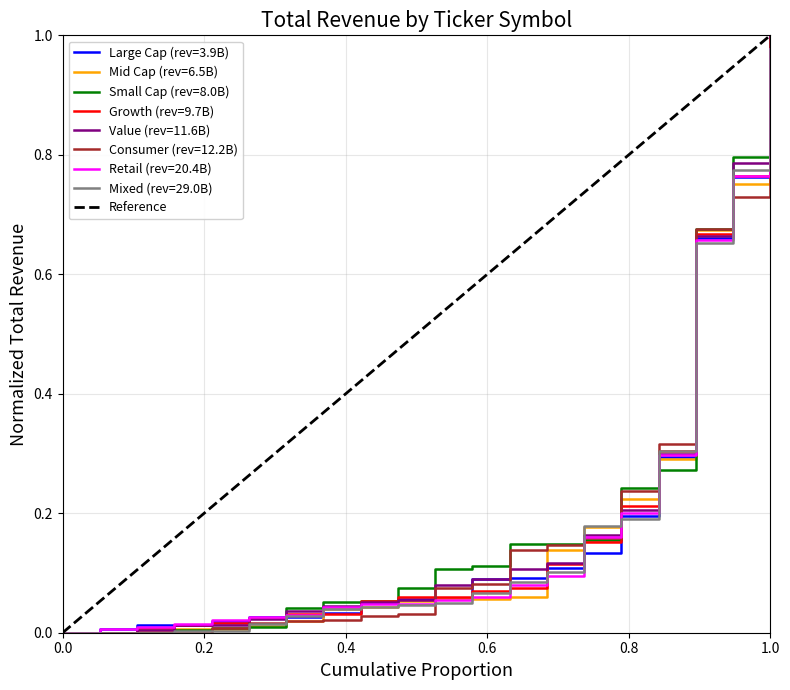

What is the maximum value shown in the chart?

1